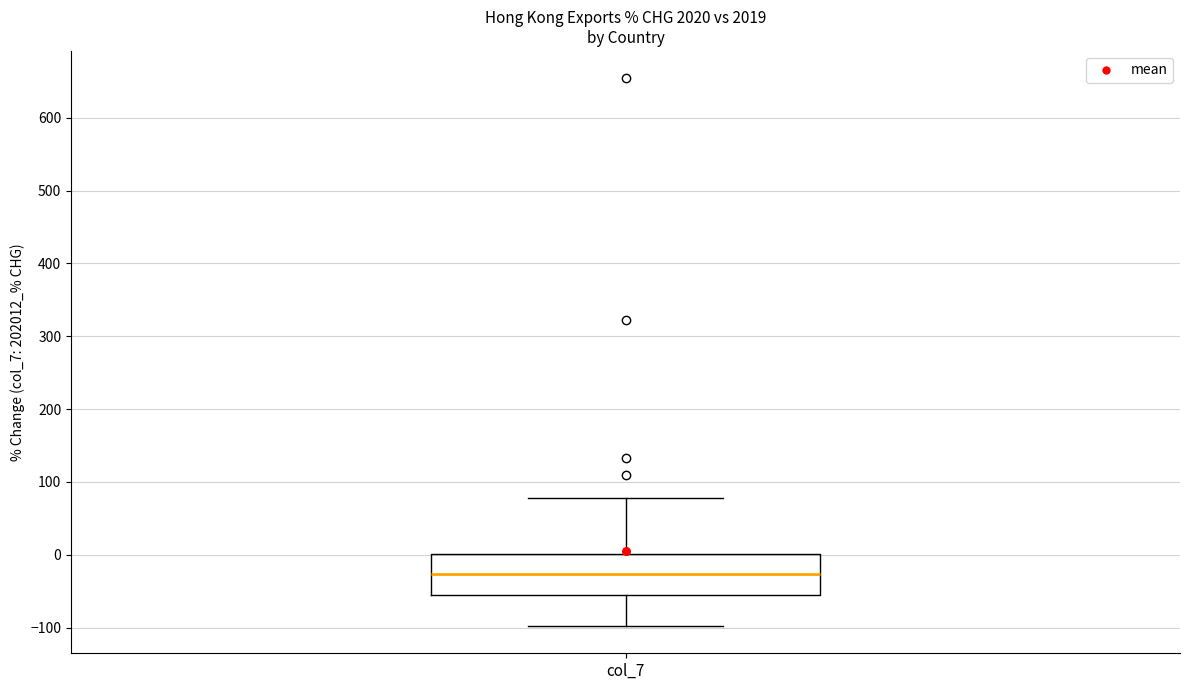

Transcribe this box plot: give where the median line is, the range the box spans, and where the two whiskers end, as read against the y-axis. The values are not printed on the chart, so give them approximately, as read against the axis.

median -30, box -50 to 0, whiskers -100 to 80